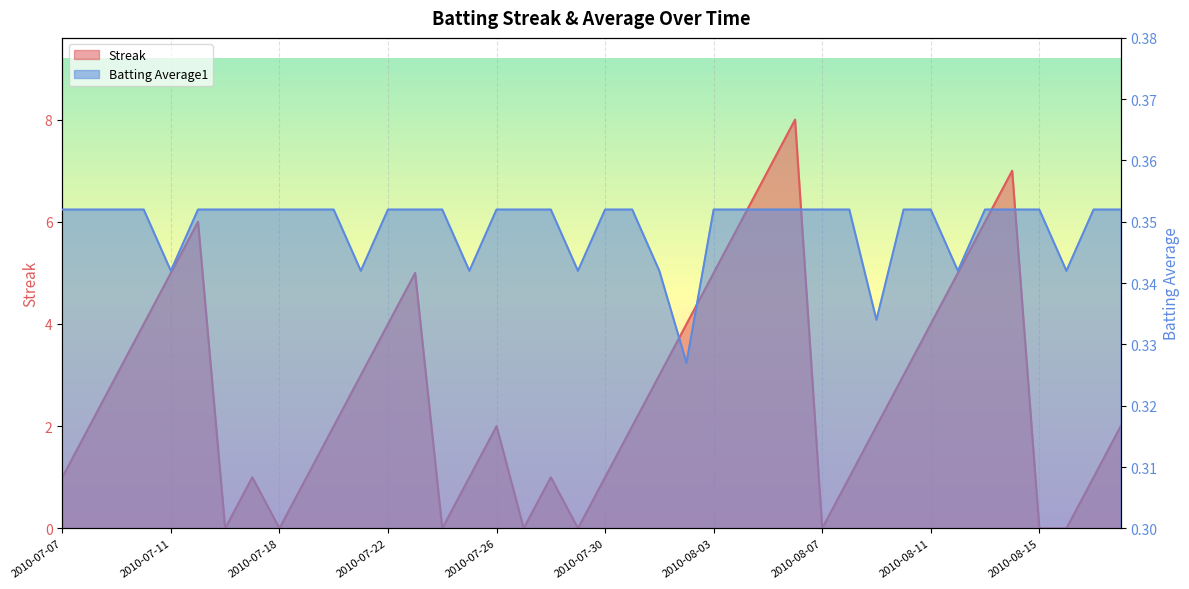

At which label is Batting Average1 closest to 0?

2010-08-02